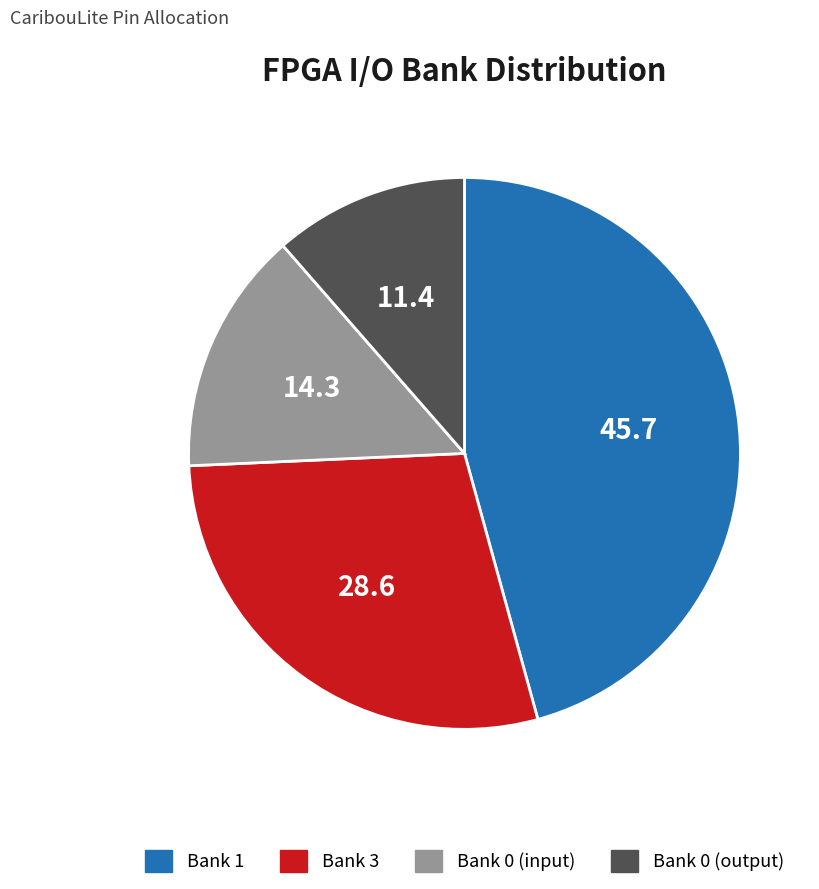

Is it true that Bank 0 (input) is 14% of the pie?

True